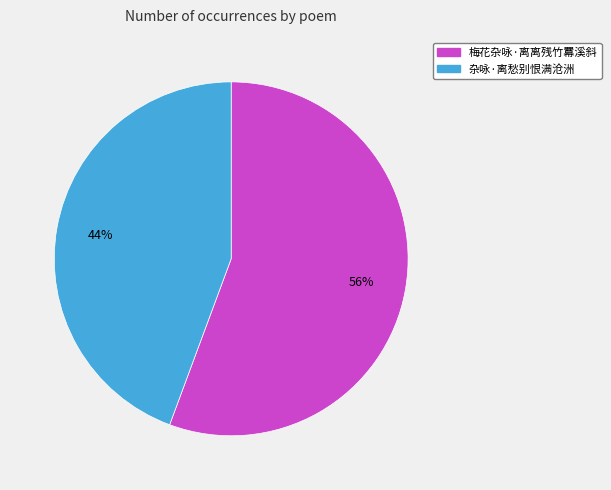

To the nearest percent, what portion does 杂咏·离愁别恨满沧洲 represent?

44%